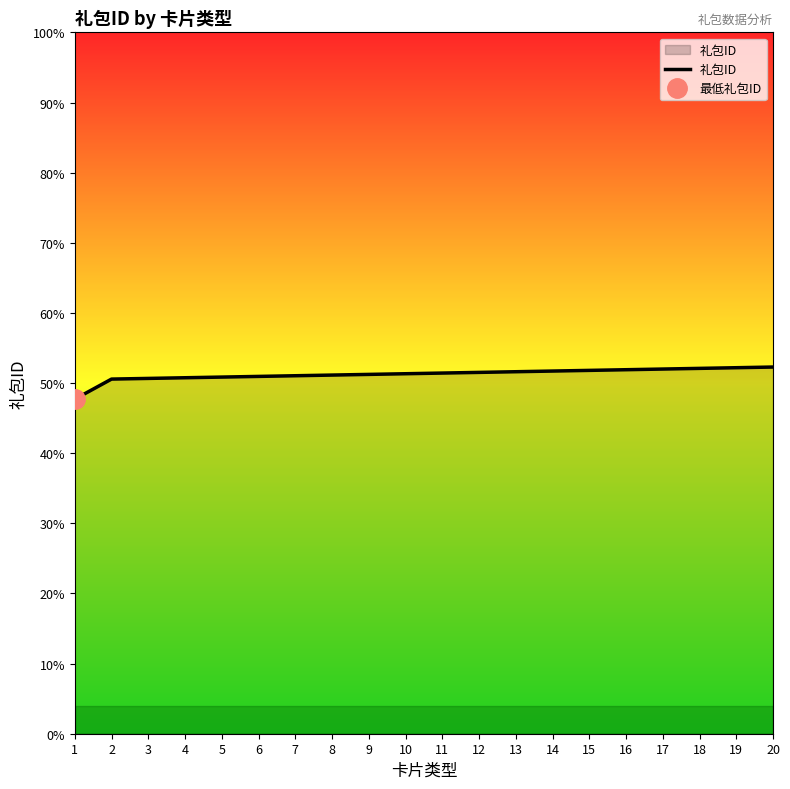

Does the chart have visible grid lines?

No